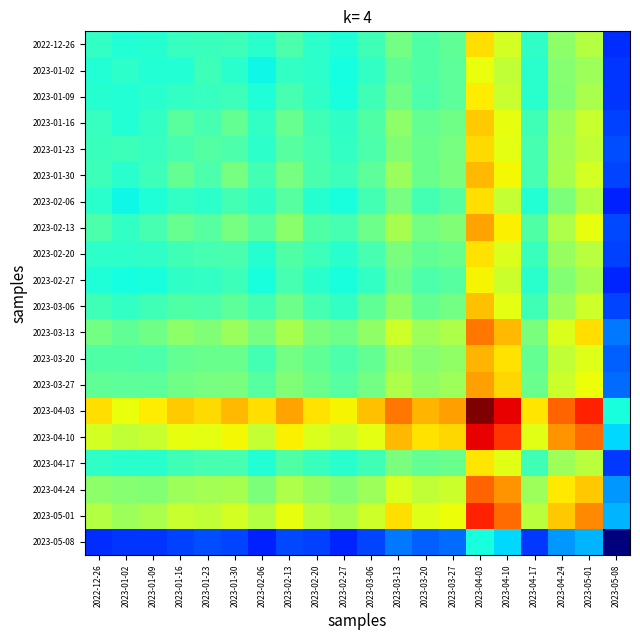

Between 2023-01-30 and 2023-05-08, which series saw the biggest shift?

2023-04-03